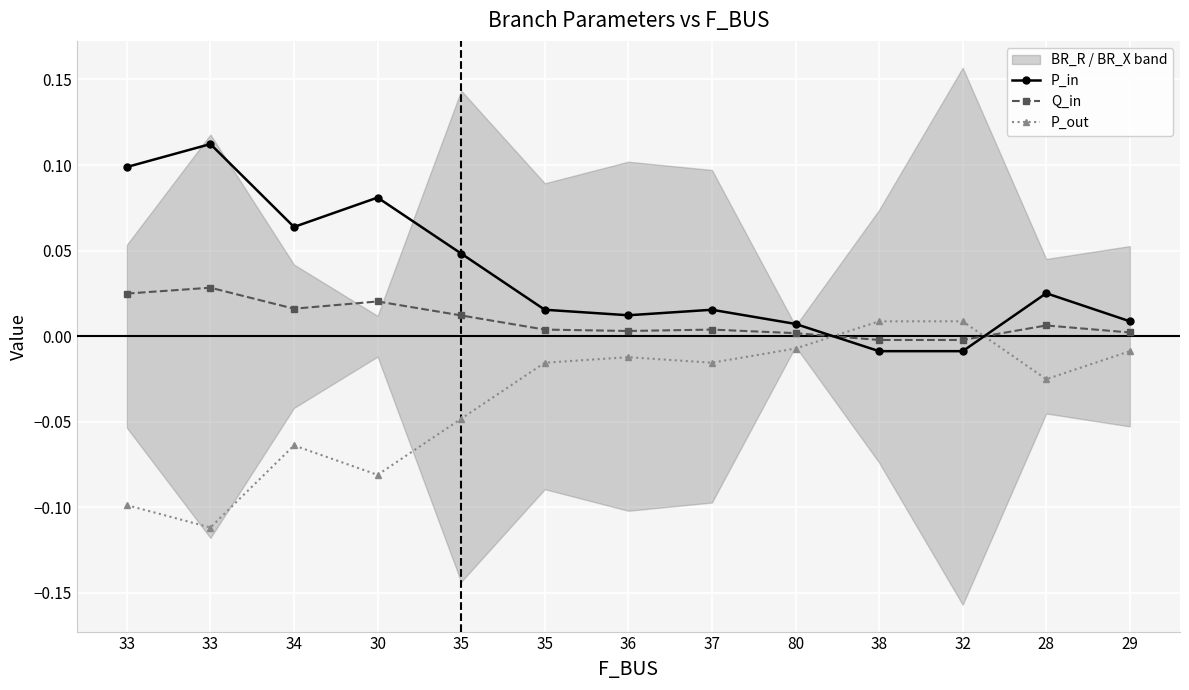

How many intersections are there between Q_in and P_out?

2